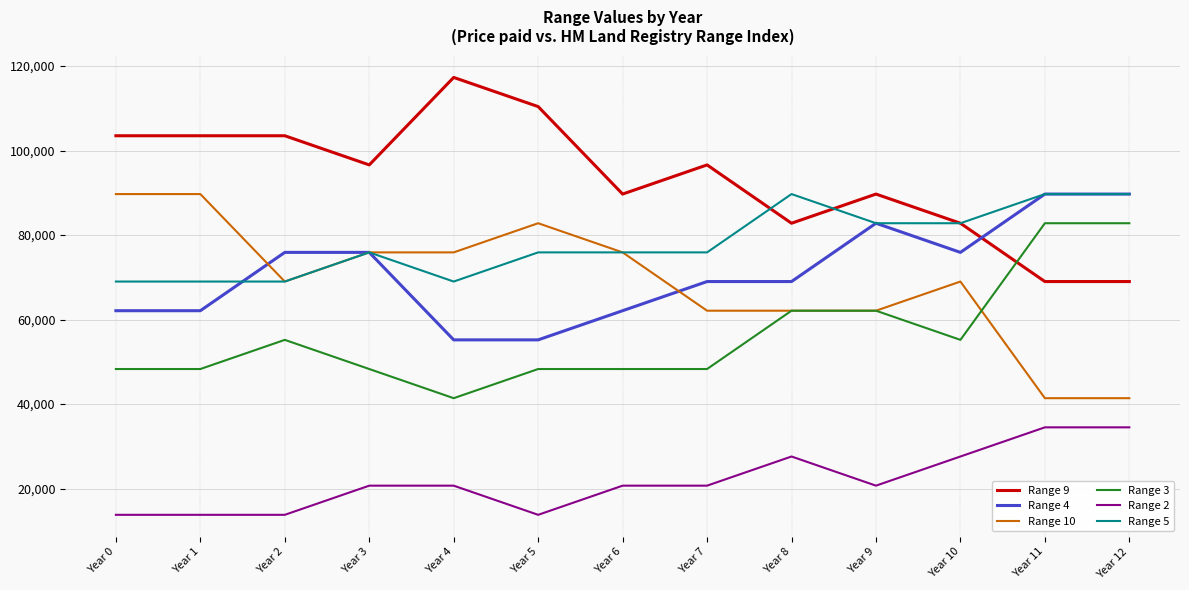

True or false: Range 2 and Range 5 intersect in this chart.

False